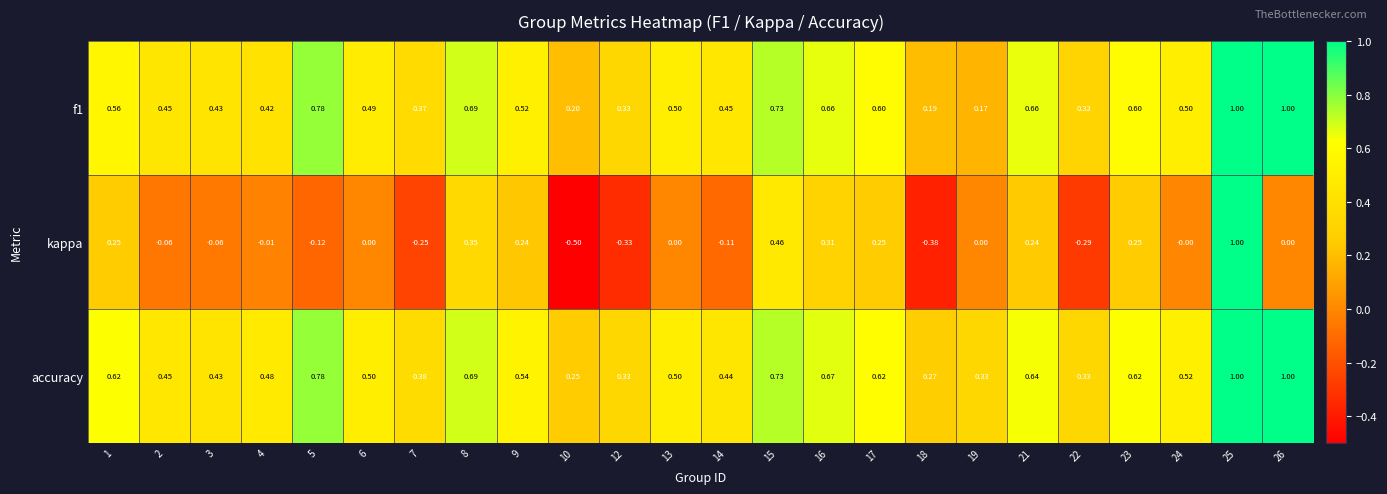

At 6, list the series in order from smallest to largest.

kappa, f1, accuracy